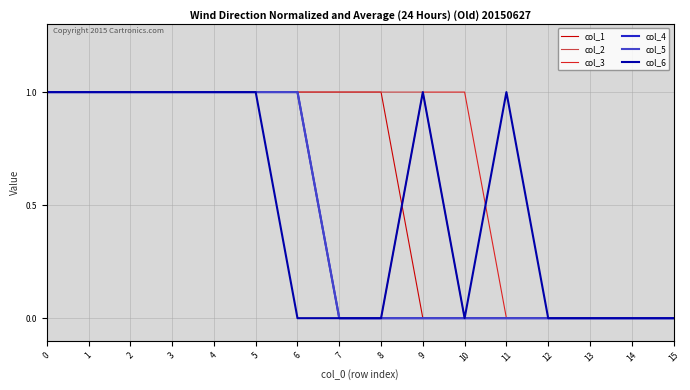

Is this an area chart (filled region under the line)?

No